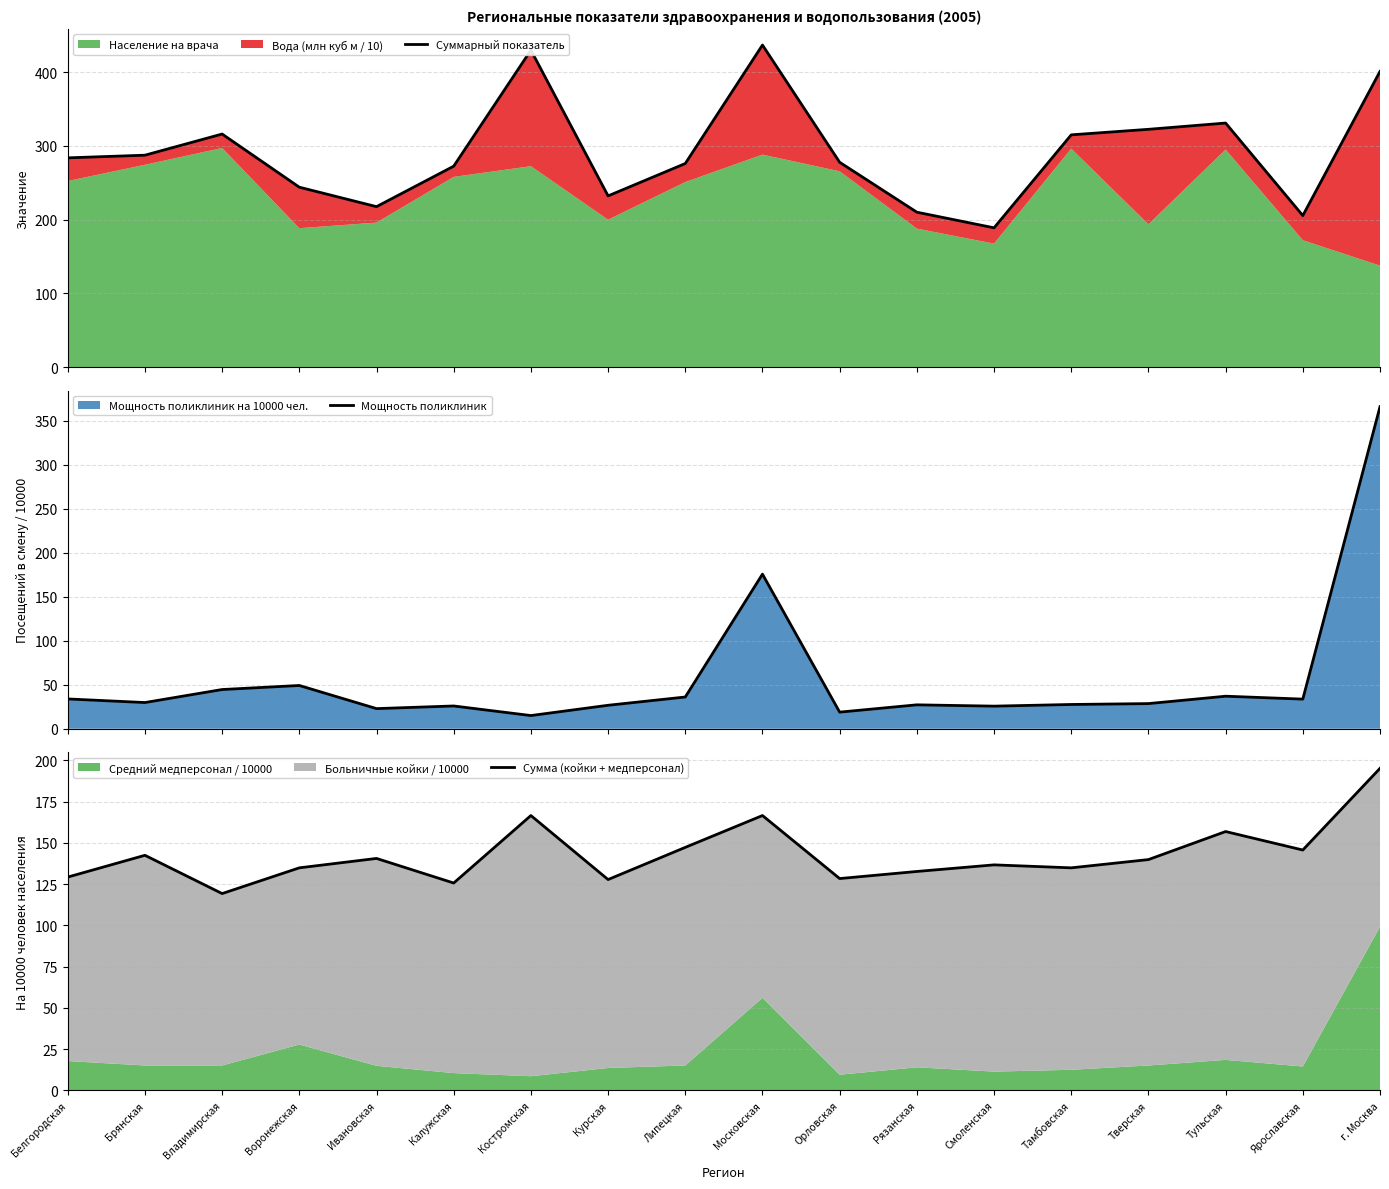

How many interior local valleys does the Суммарный показатель series have?

4